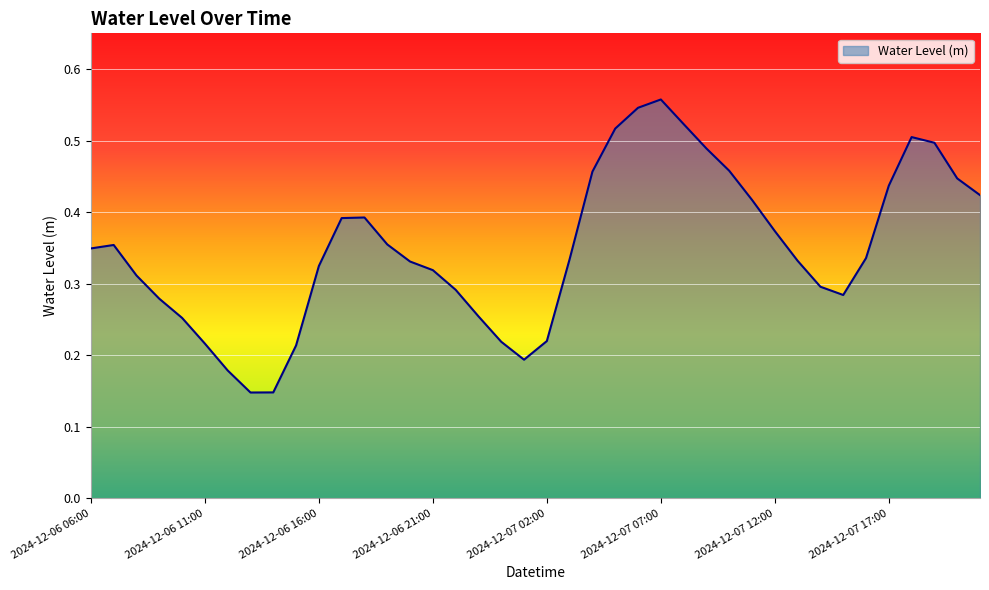

True or false: there are more than 2 points higher than both neighbors.

True